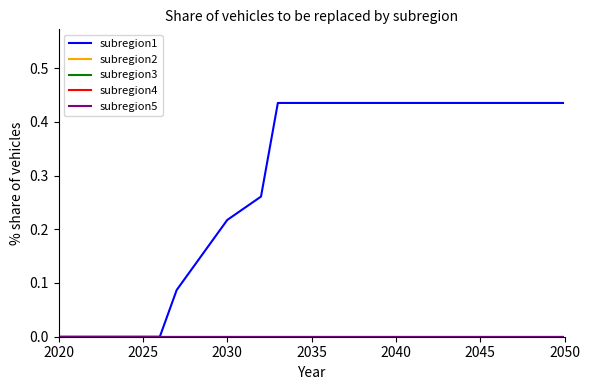

True or false: subregion2 and subregion5 intersect in this chart.

False